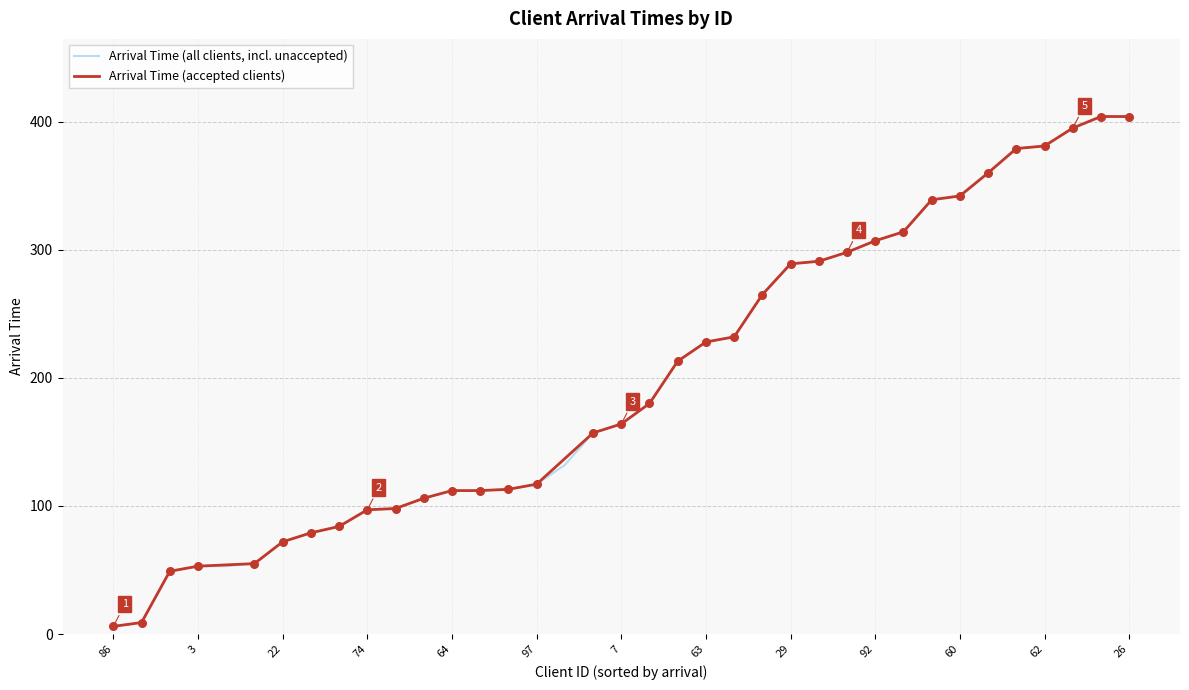

Which series has the largest total across all categories?

Arrival Time (Accepted)